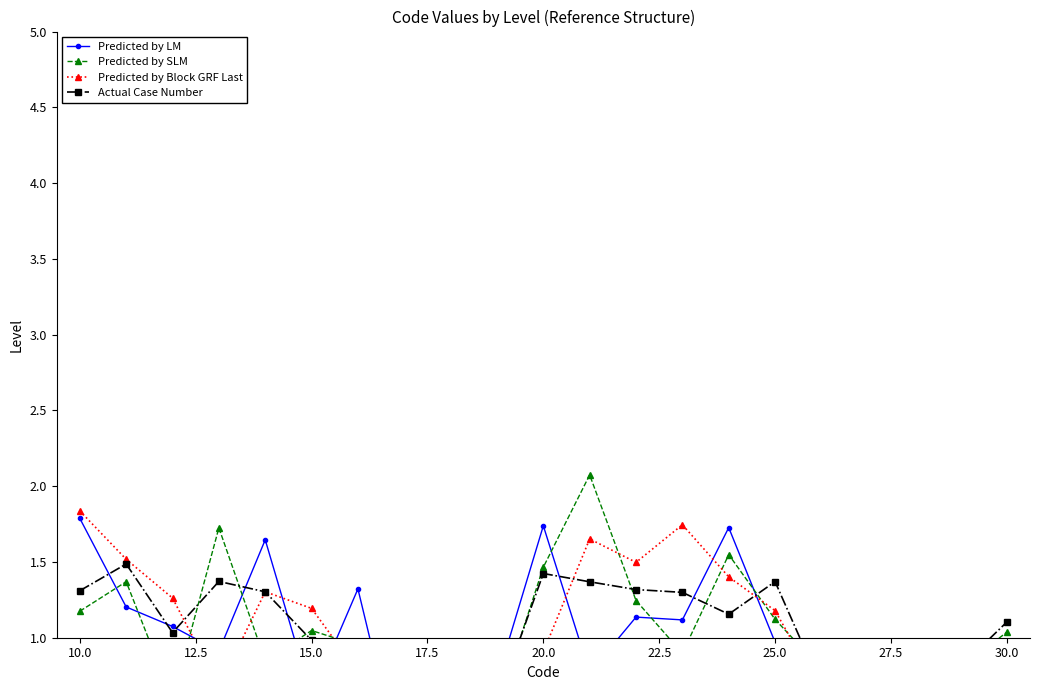

How many values in Predicted by SLM are above zero?

19